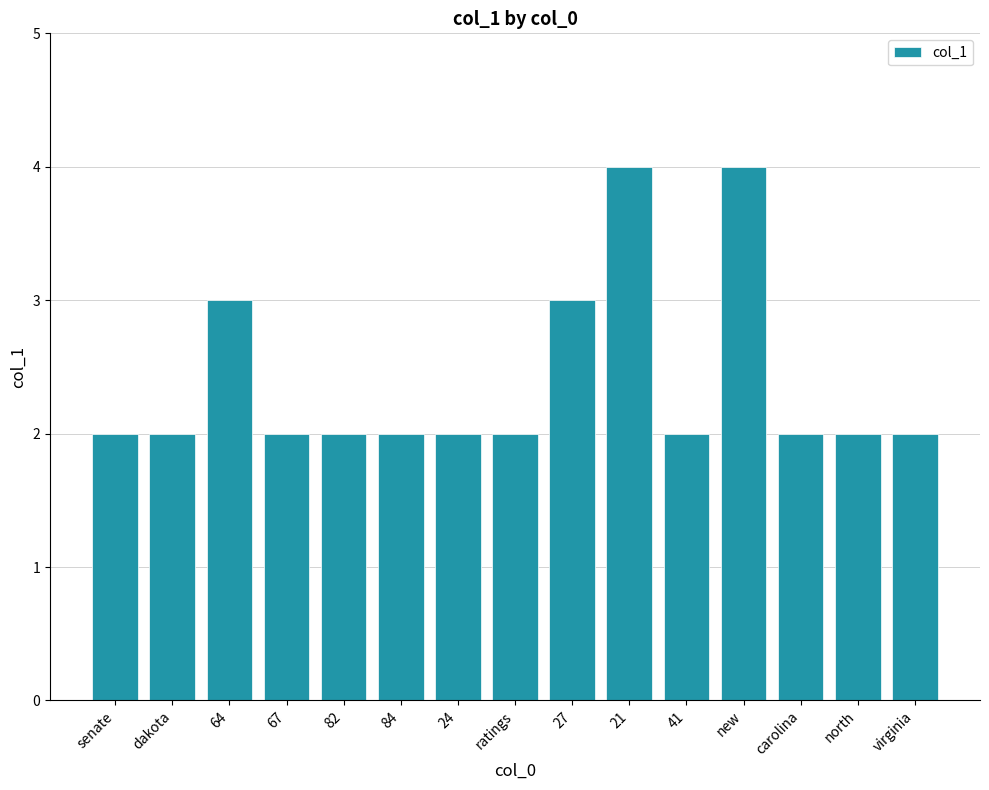

What is the maximum value shown in the chart?

4